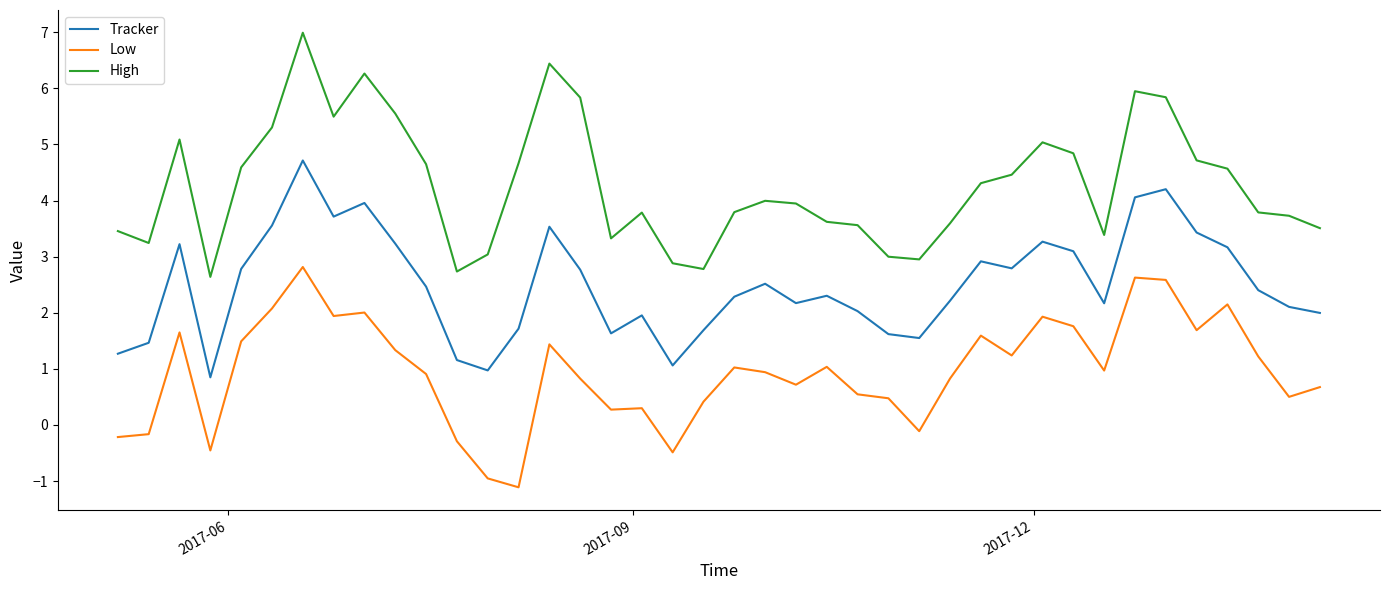

What is the maximum value shown in the chart?

7.0